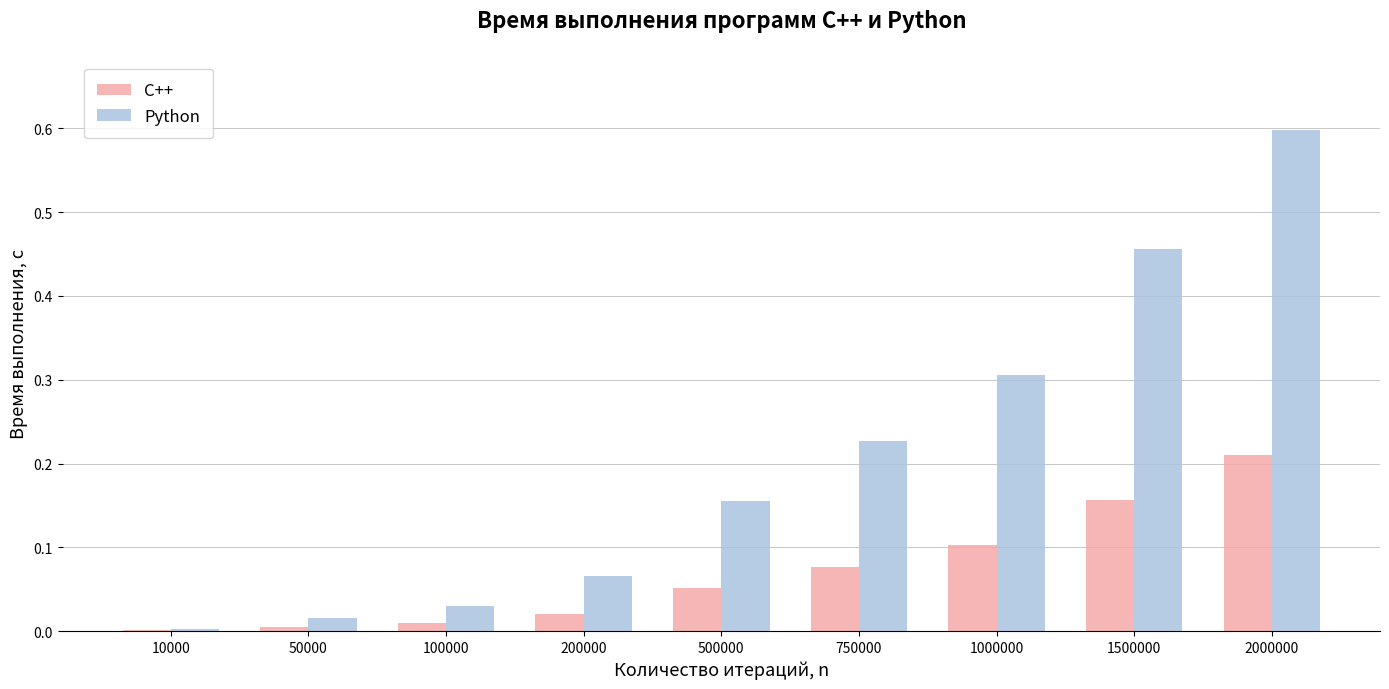

True or false: Python has a value of 0.1 at 750000.

False